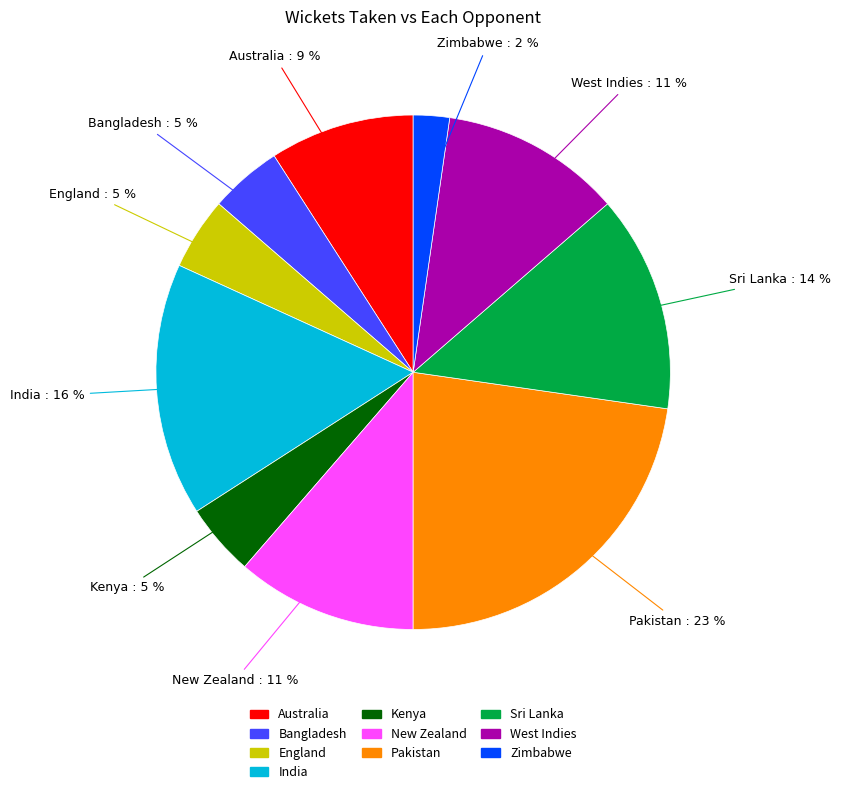

Which slice is the largest?

Pakistan